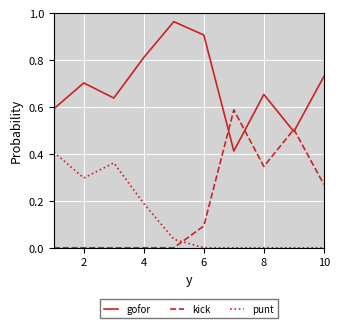

What is the difference between the second highest and second lowest values in the kick series?

0.5